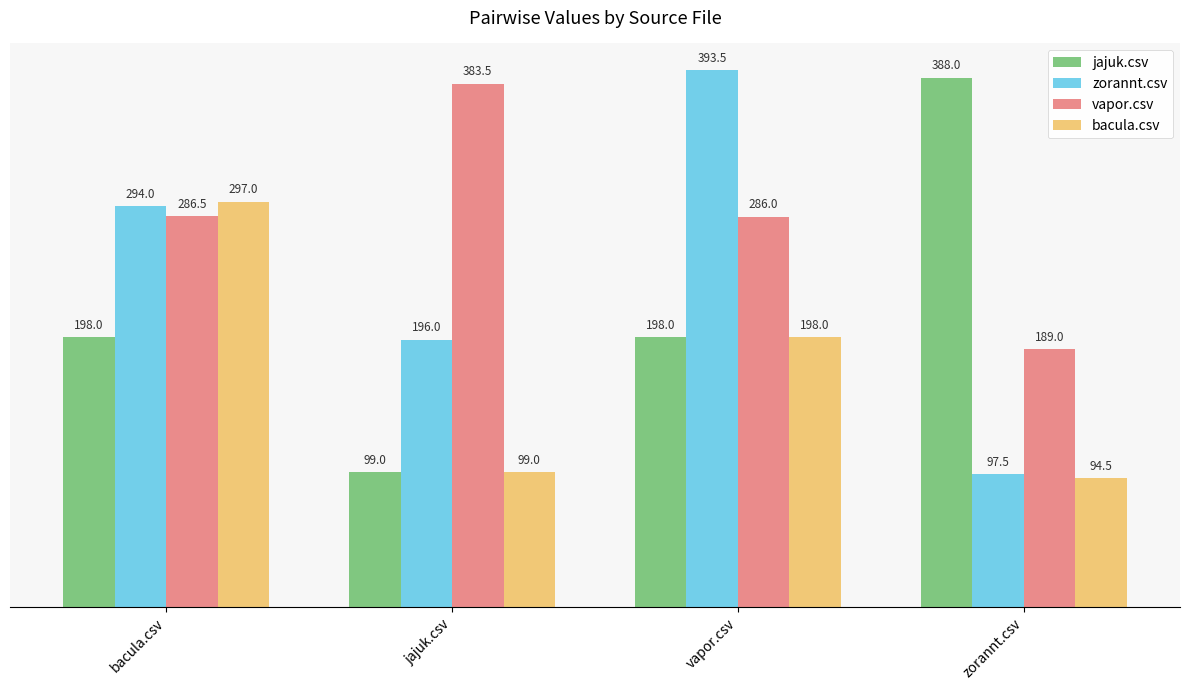

How many groups of bars are there?

4